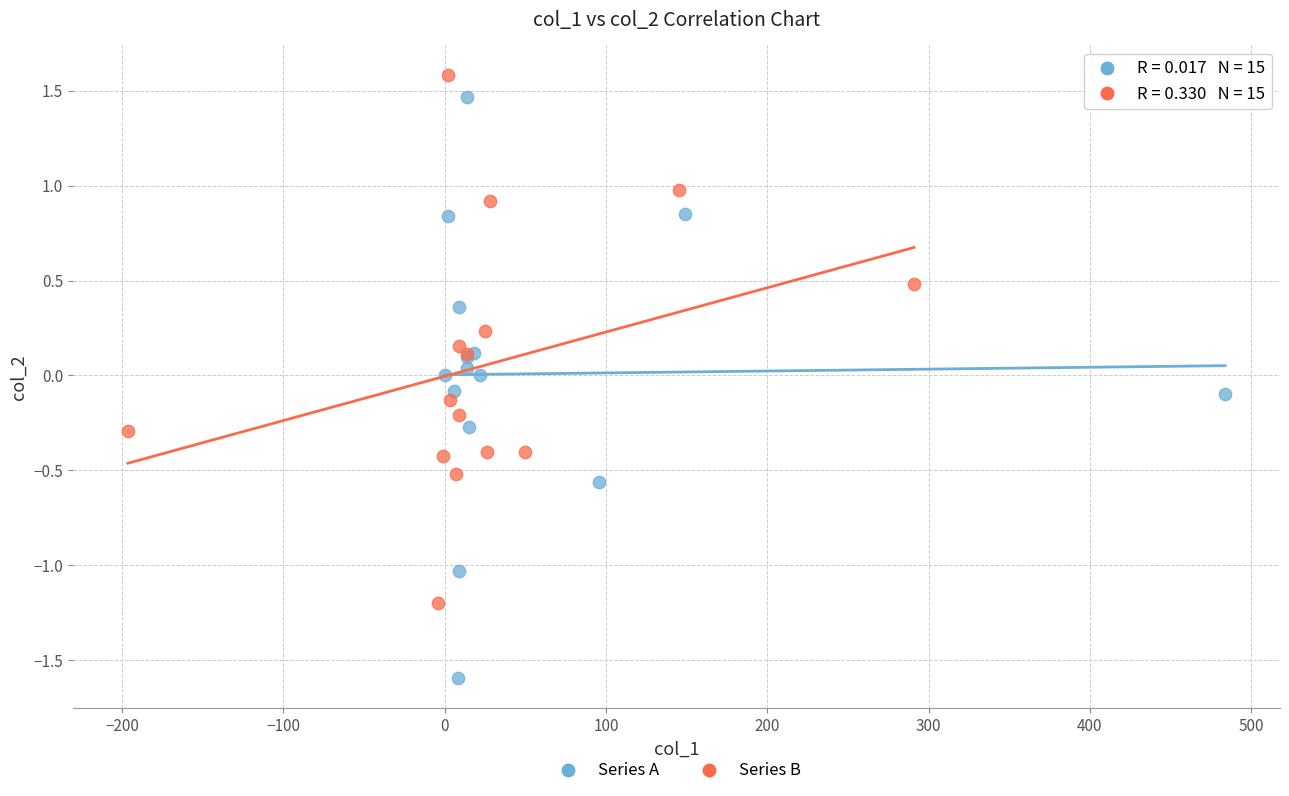

Which series has the widest spread of Y values?

Series A